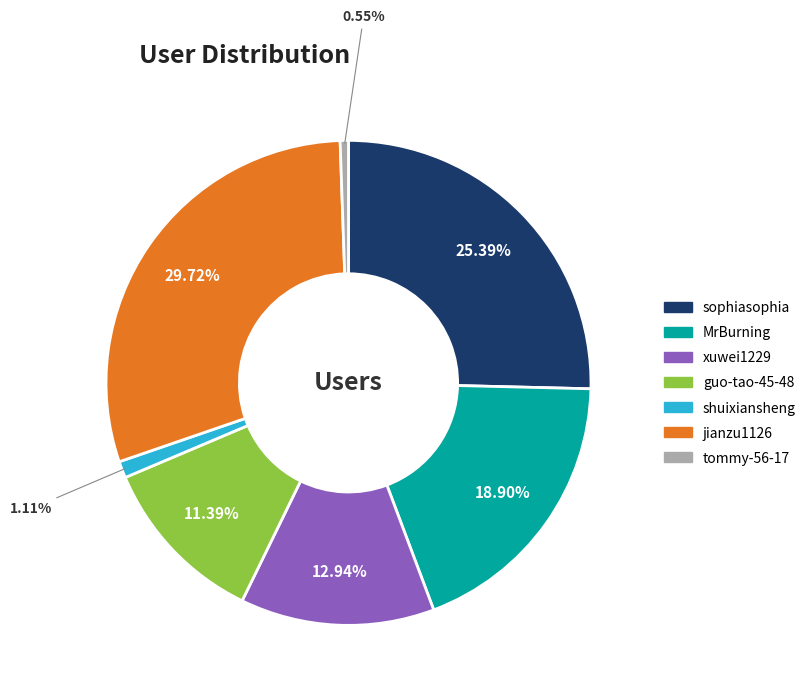

Count the number of slices in the pie.

7